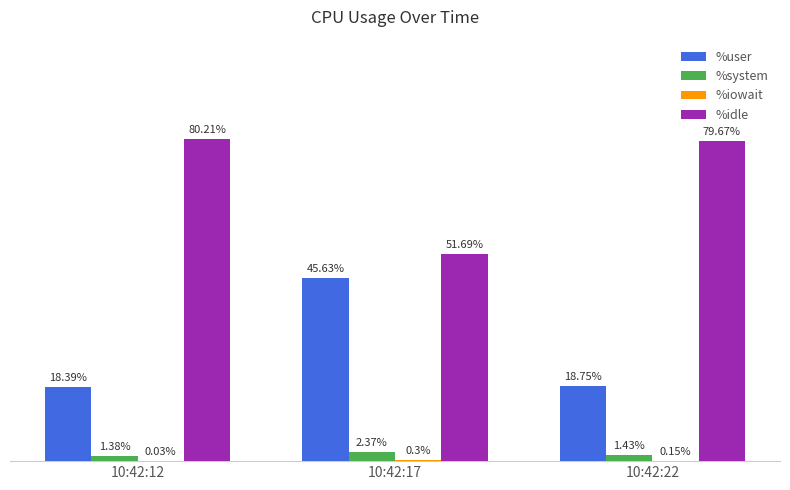

Which series has the largest total across all categories?

%idle